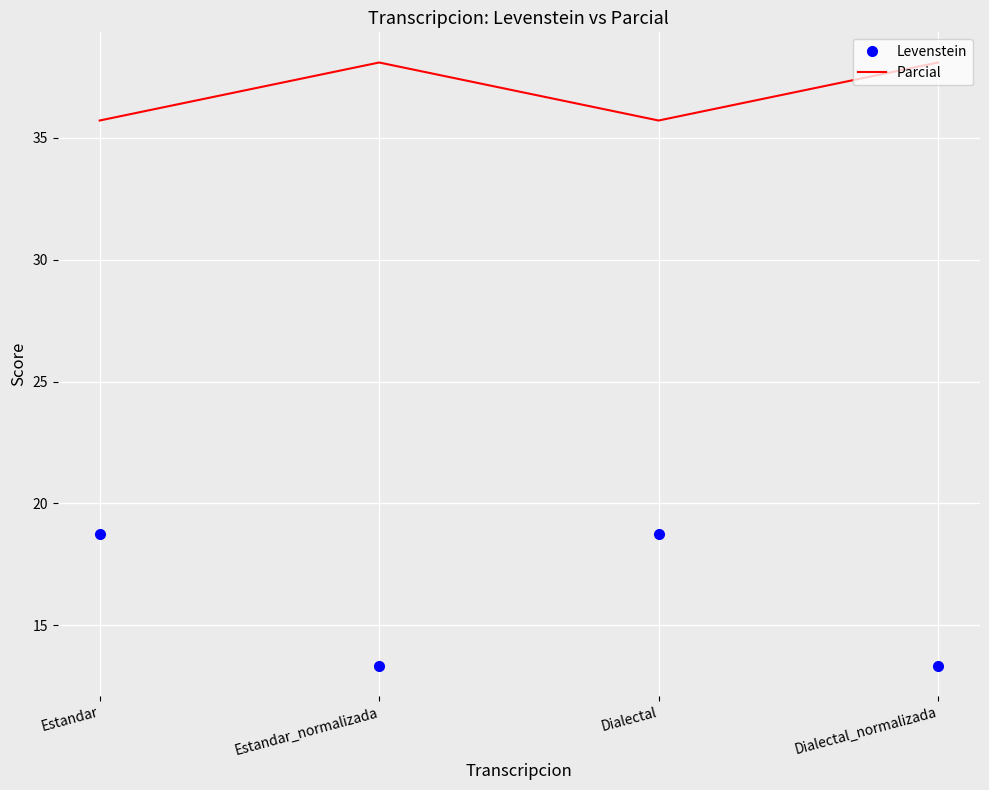

The value of Levenstein at Dialectal is 18.8. True or false?

True